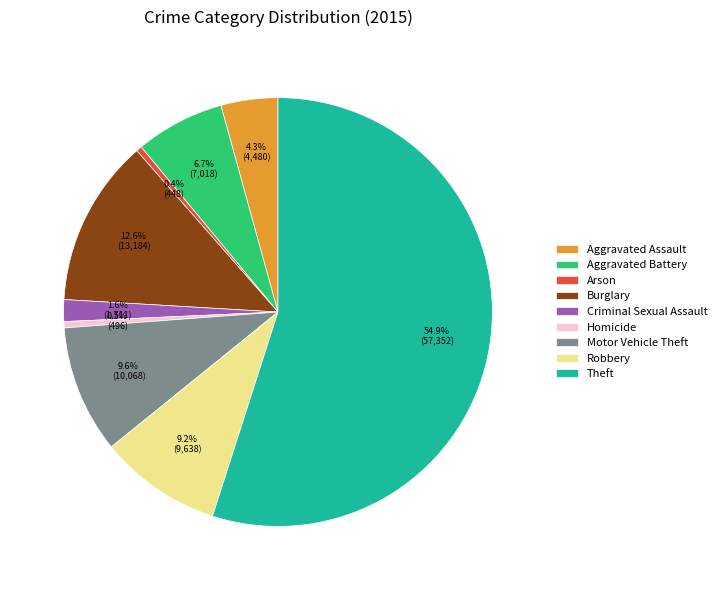

How many slices are in this pie chart?

9